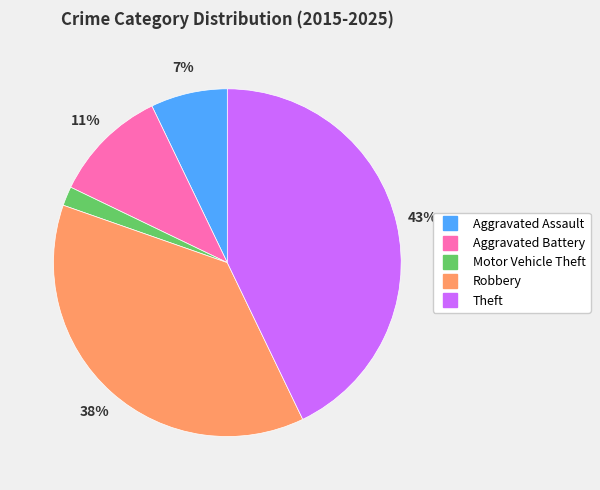

Is it true that Aggravated Assault is 7% of the pie?

True